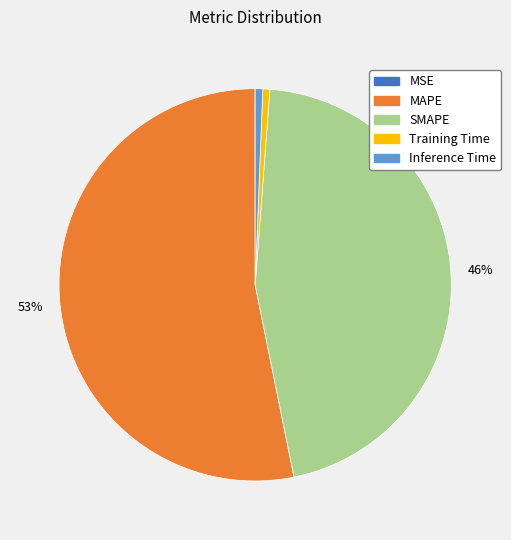

To the nearest percent, what is the average slice percentage?

20%